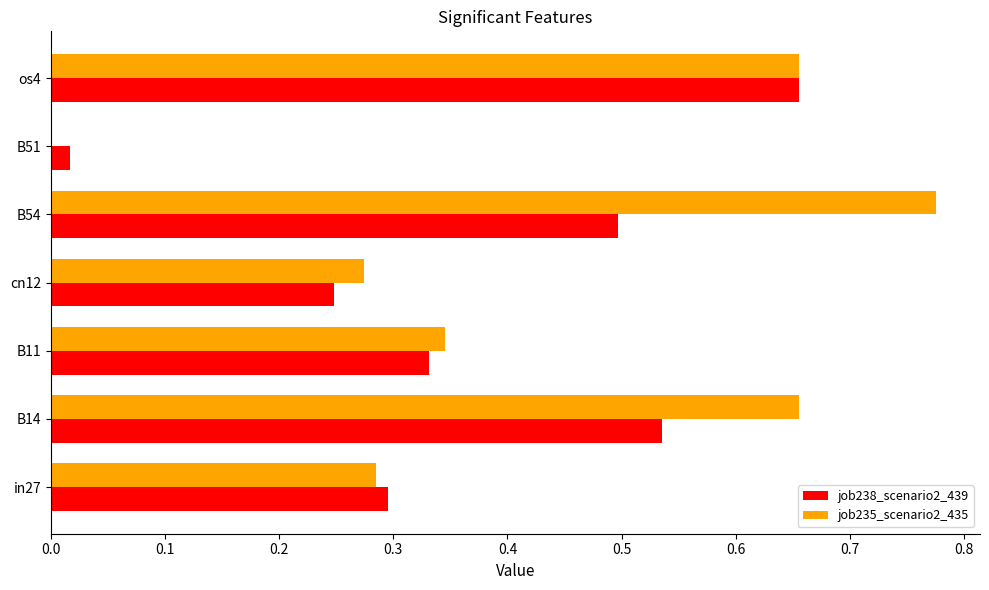

What is the sum of the job238_scenario2_439 values at os4 and B11?

1.0